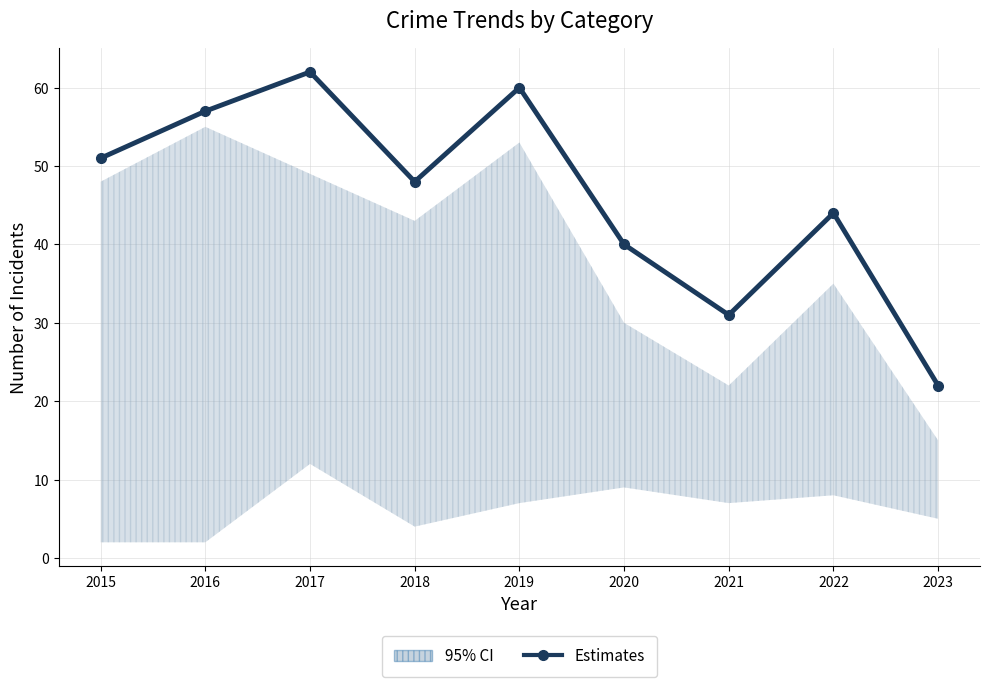

How many series are shown in this chart?

1